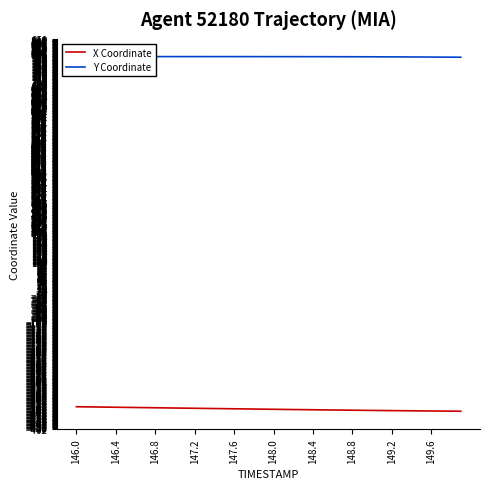

Which series changed the most between 147.2 and 149.6?

X Coordinate